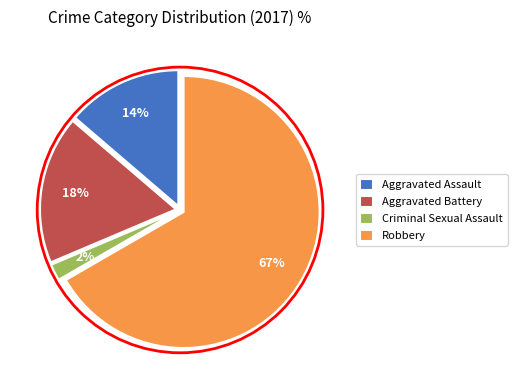

Does any single category account for the majority?

Yes